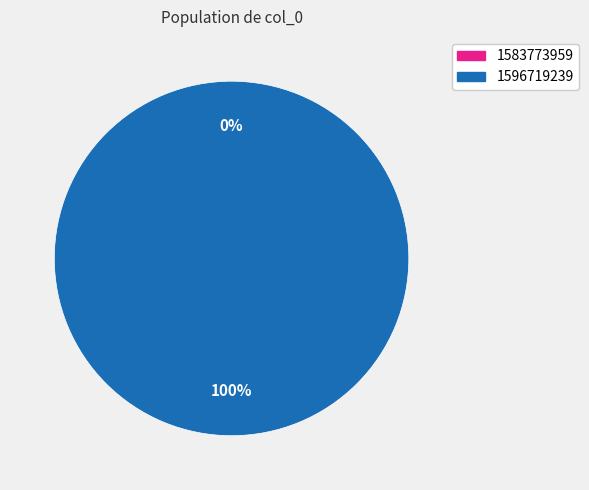

Combined, do 1596719239 and 1583773959 account for over 50%?

Yes